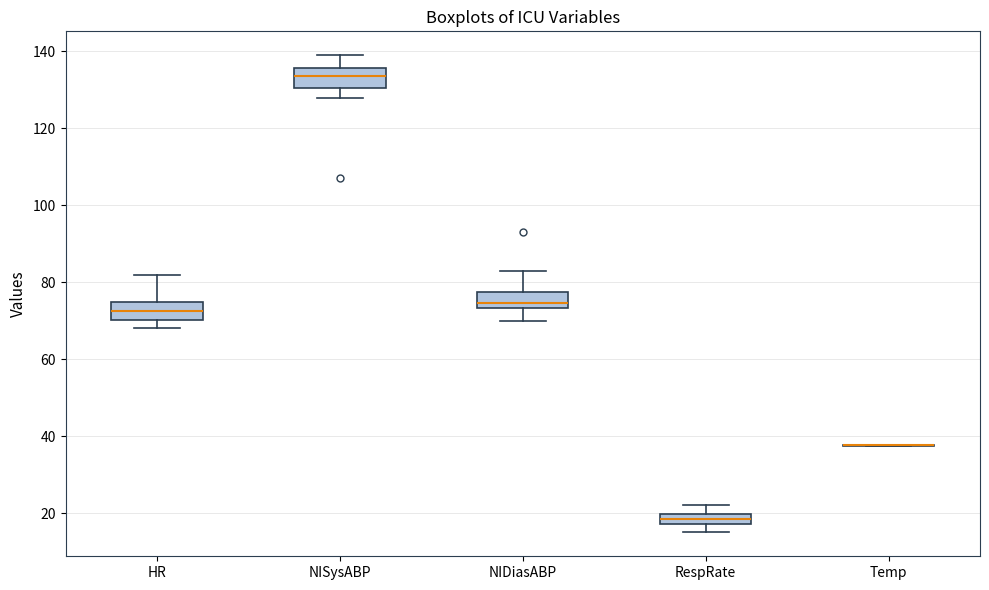

Where is the upper edge of the box for NIDiasABP on the y-axis? The values are not printed on the chart, so give them approximately, as read against the axis.

78